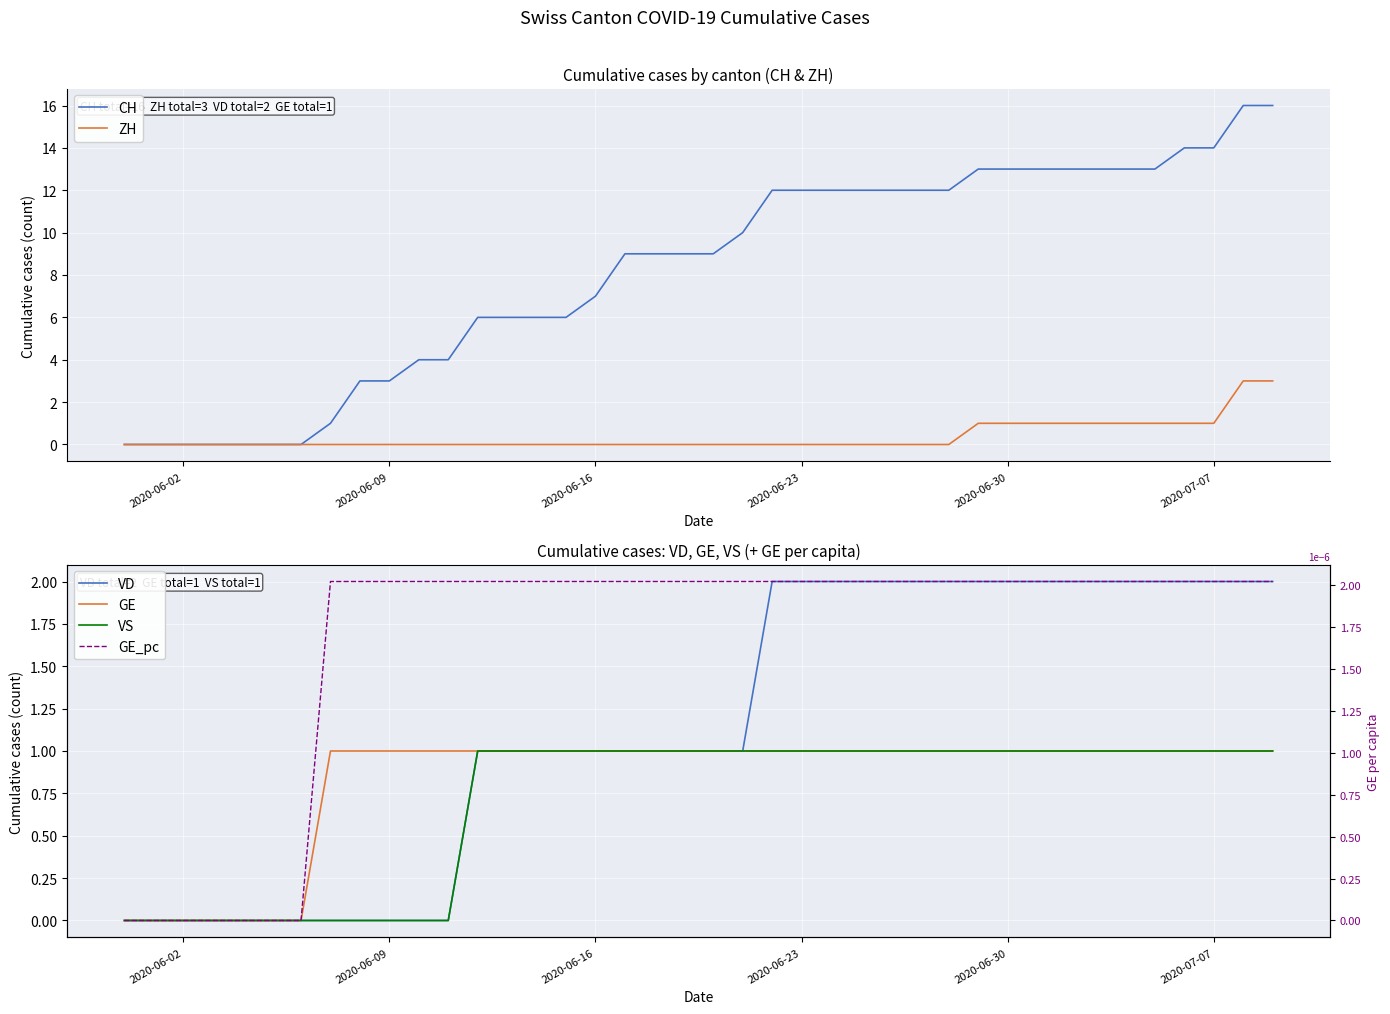

The value of CH at 2020-06-30 is 13. True or false?

True